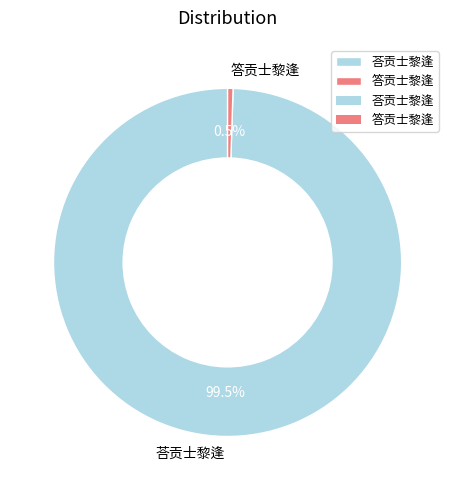

Combined, what portion of the pie is 答贡士黎逢 and 荅贡士黎逢?

100.0%